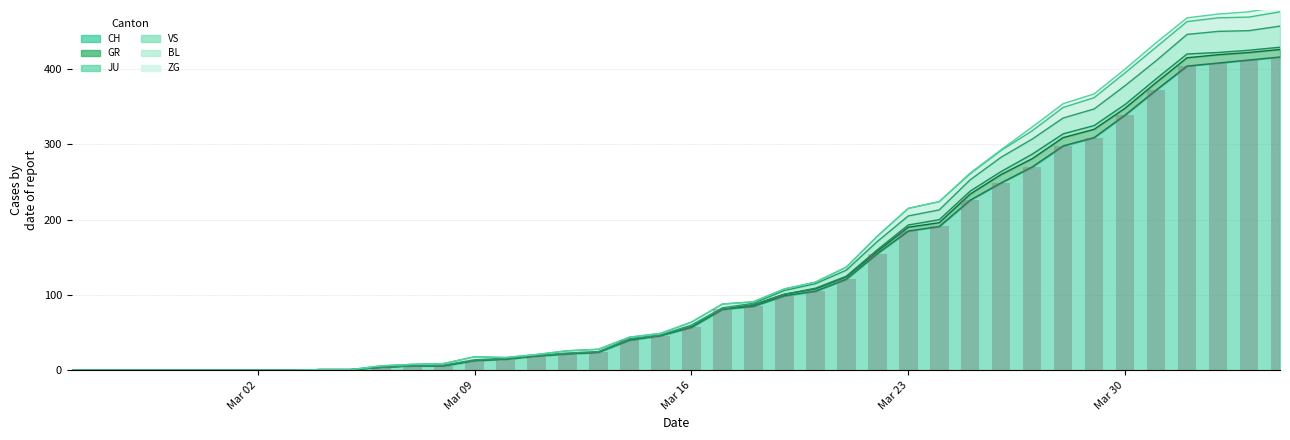

The value of CH at Mar 16 is 57. True or false?

True